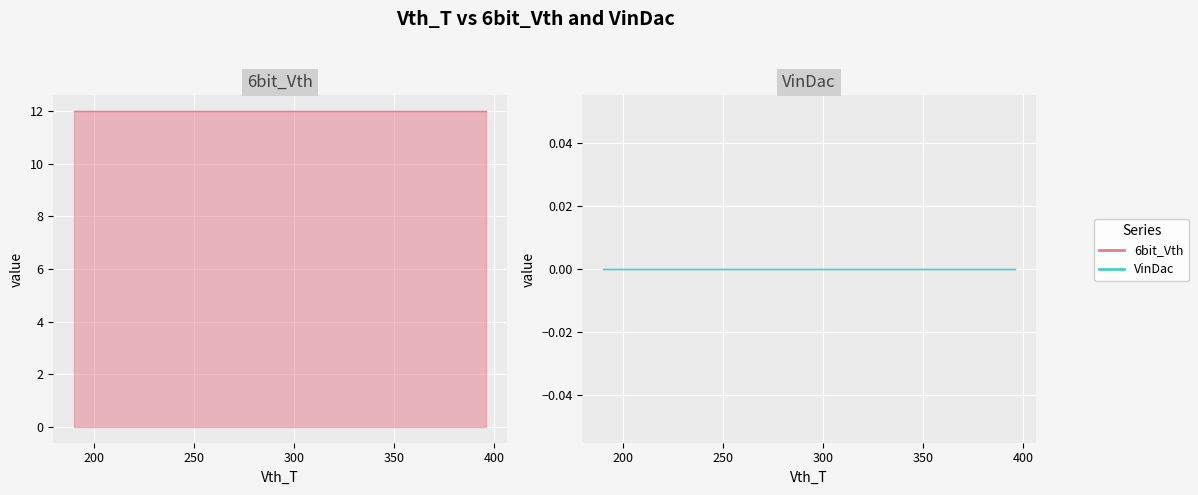

Rank the series at 197 from lowest to highest value.

VinDac, 6bit_Vth